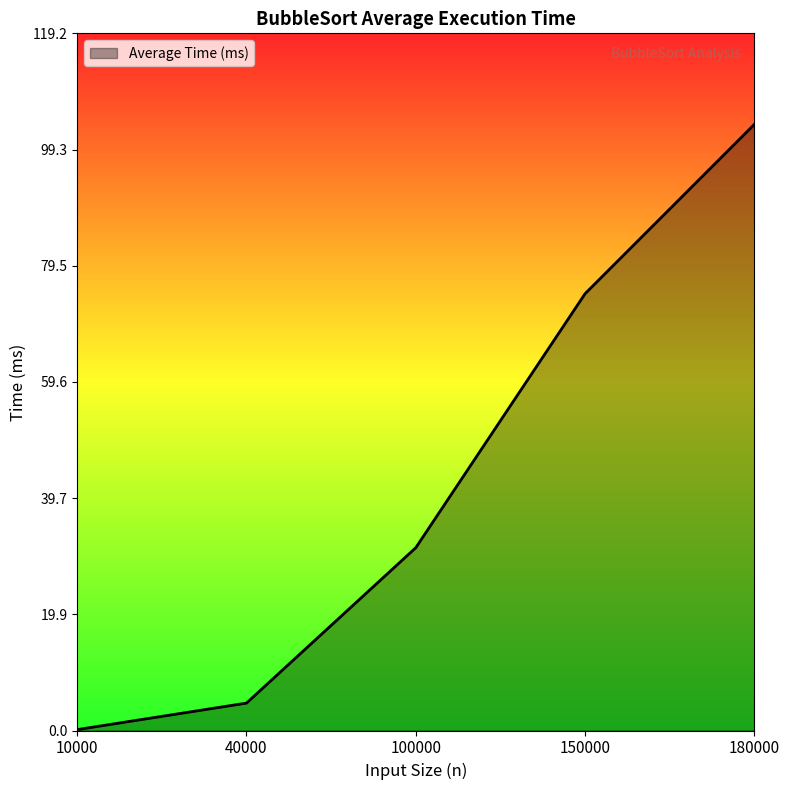

What value does the data have at 100000?

31.3